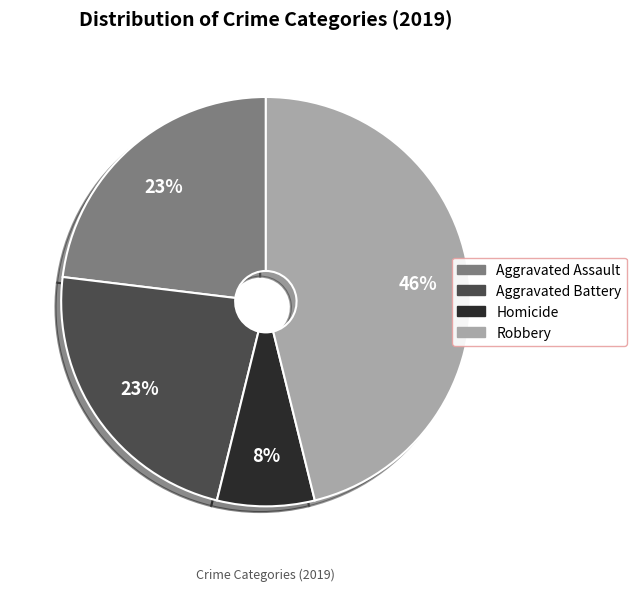

Combined, do Aggravated Assault and Aggravated Battery account for over 50%?

No